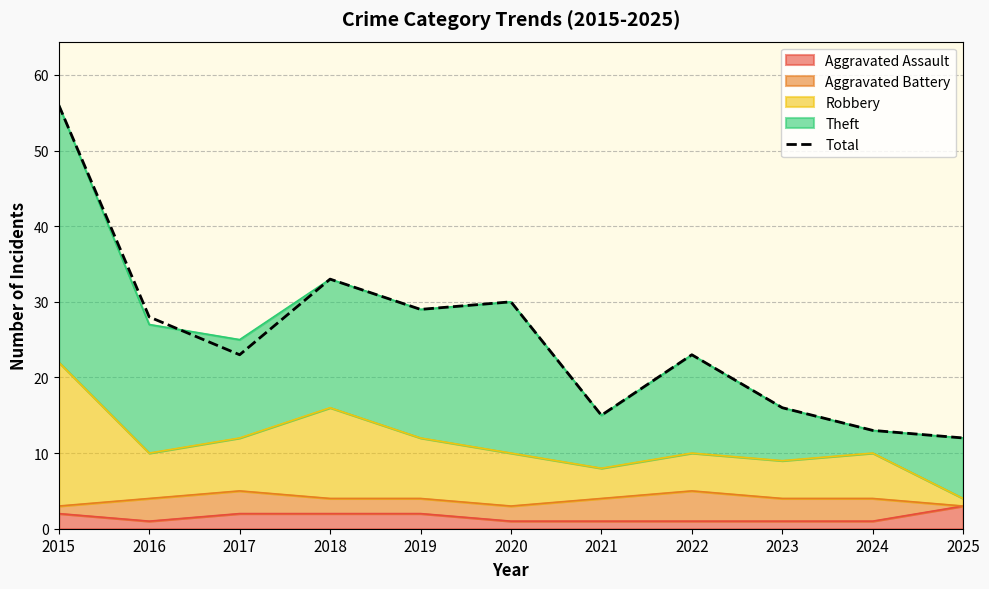

Which has a higher value, 2015 or 2017?

2015